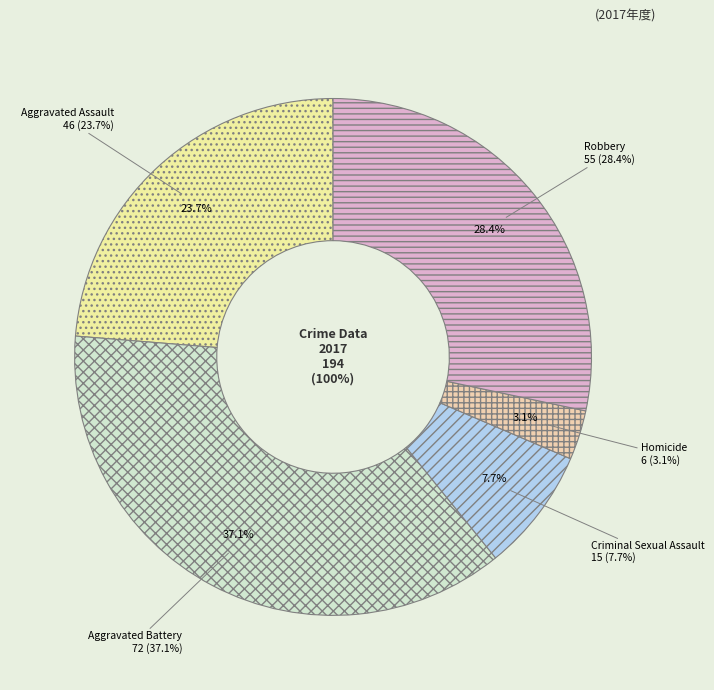

The Robbery slice represents 28% of the pie. True or false?

True